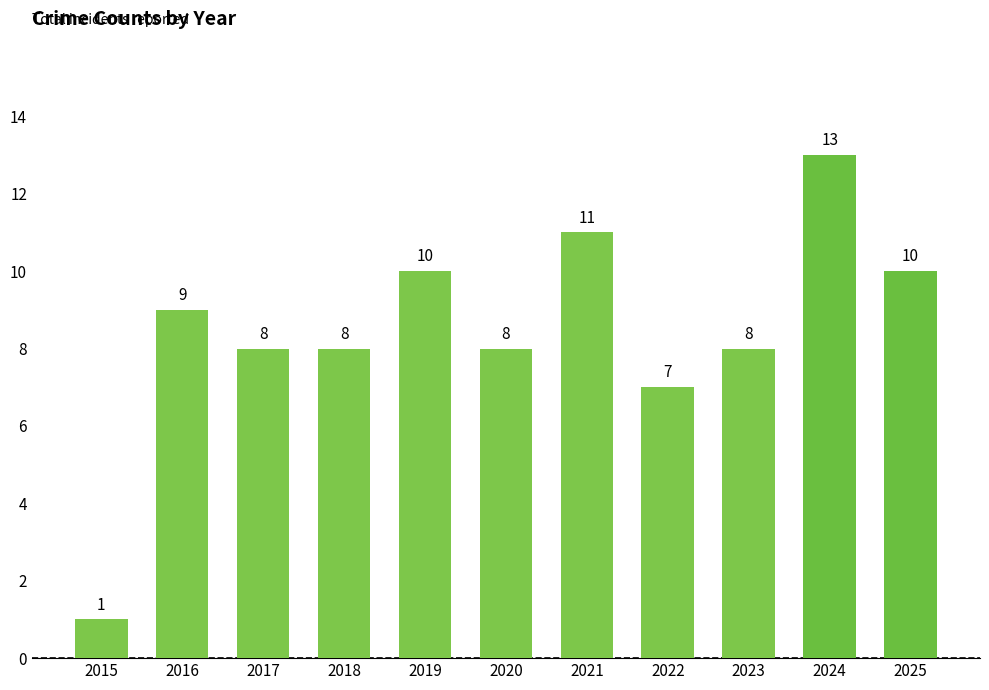

Is it true that the value at 2018 is 8?

True